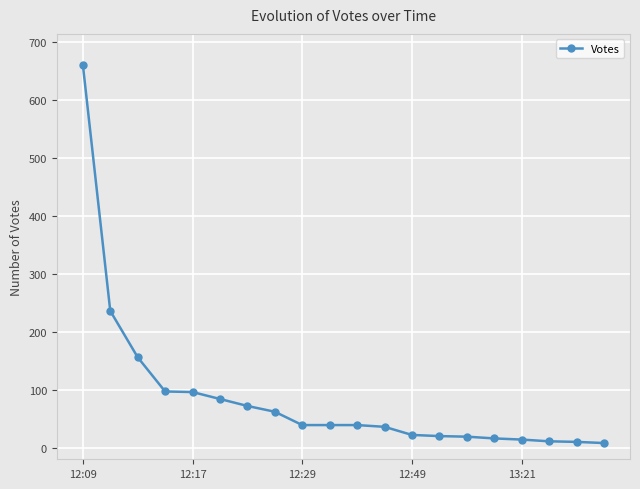

What is the sum of all values?

1737